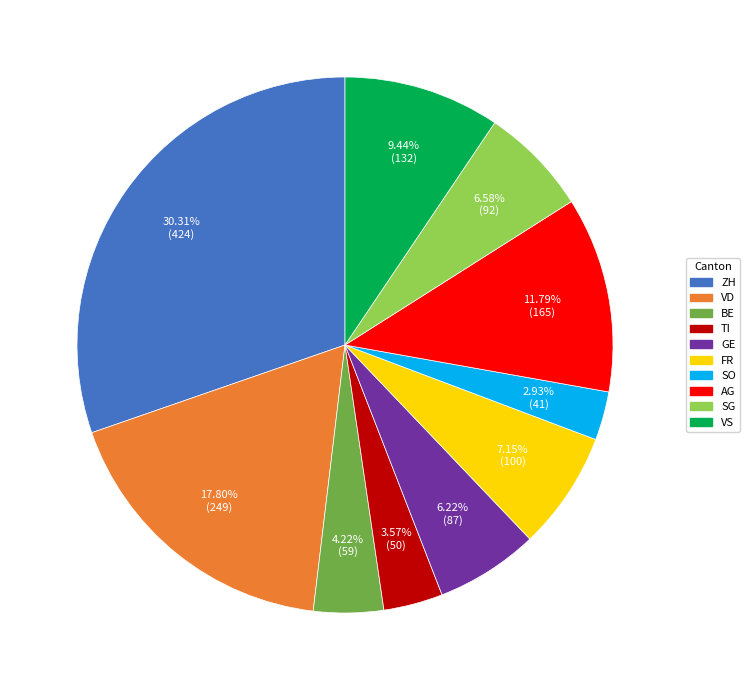

Which slice is the smallest?

SO